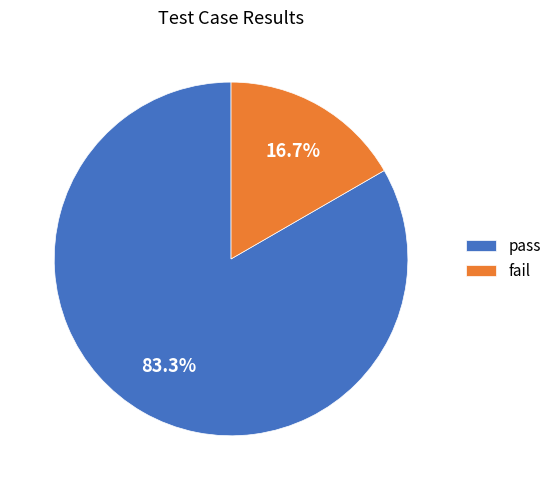

How much of the chart is everything except fail?

83.3%